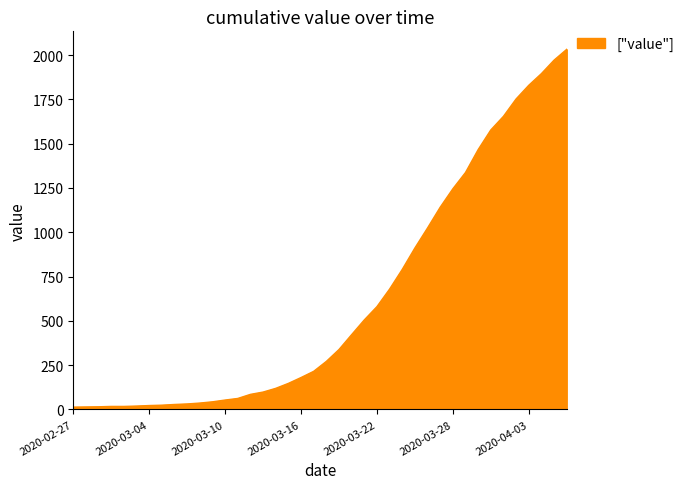

Reading left to right, list all the values displayed in this chart.

2020-02-27=13	2020-02-28=14	2020-02-29=15	2020-03-01=17	2020-03-02=17	2020-03-03=19	2020-03-04=22	2020-03-05=24	2020-03-06=28	2020-03-07=31	2020-03-08=36	2020-03-09=43	2020-03-10=53	2020-03-11=62	2020-03-12=85	2020-03-13=98	2020-03-14=119	2020-03-15=147	2020-03-16=180	2020-03-17=215	2020-03-18=271	2020-03-19=338	2020-03-20=422	2020-03-21=505	2020-03-22=580	2020-03-23=679	2020-03-24=790	2020-03-25=911	2020-03-26=1024	2020-03-27=1141	2020-03-28=1245	2020-03-29=1337	2020-03-30=1466	2020-03-31=1577	2020-04-01=1654	2020-04-02=1752	2020-04-03=1829	2020-04-04=1895	2020-04-05=1971	2020-04-06=2032